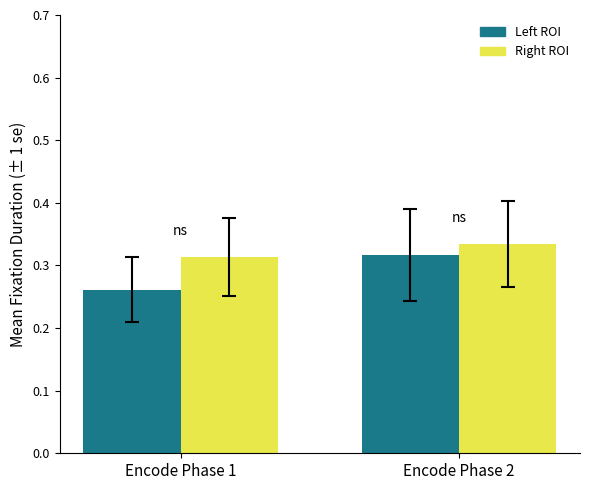

Does the chart contain any negative values?

No